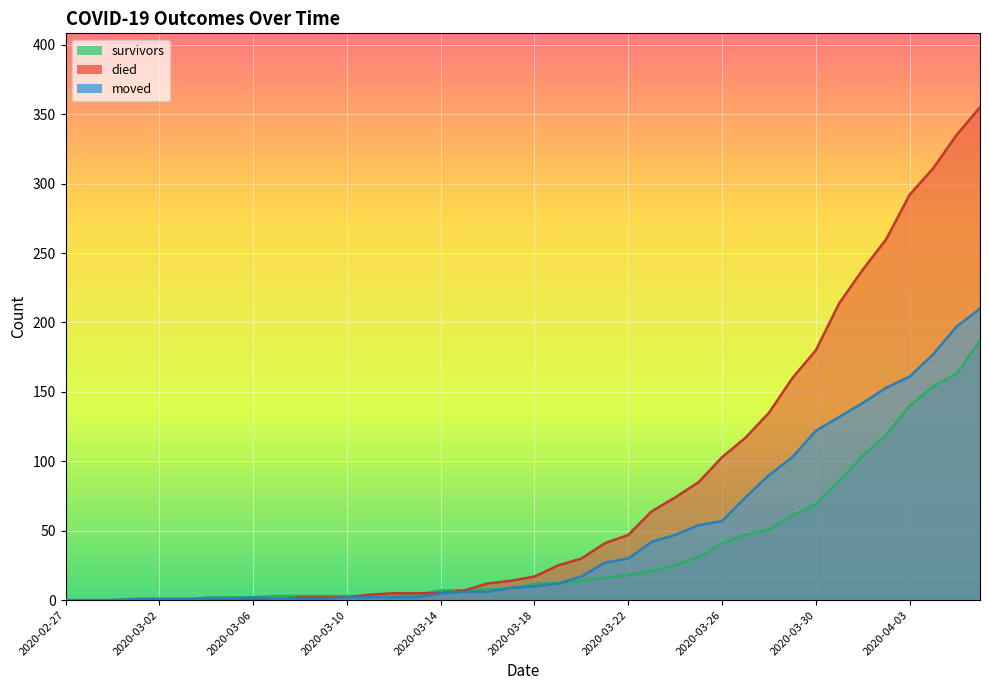

Rank the series by their average value, from lowest to highest.

survivors, moved, died